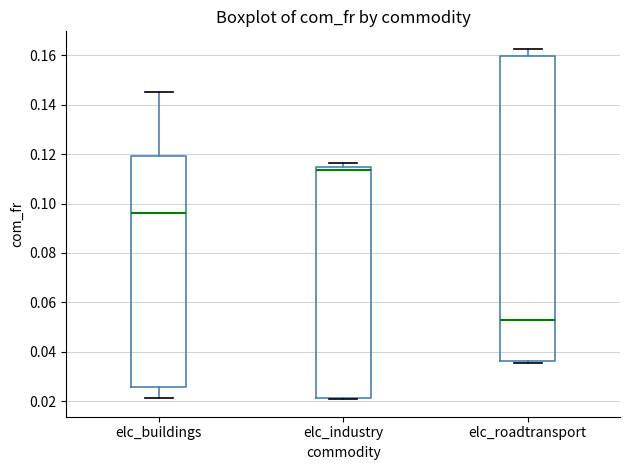

Which box is the tallest, from its lower edge to its upper edge?

elc_roadtransport